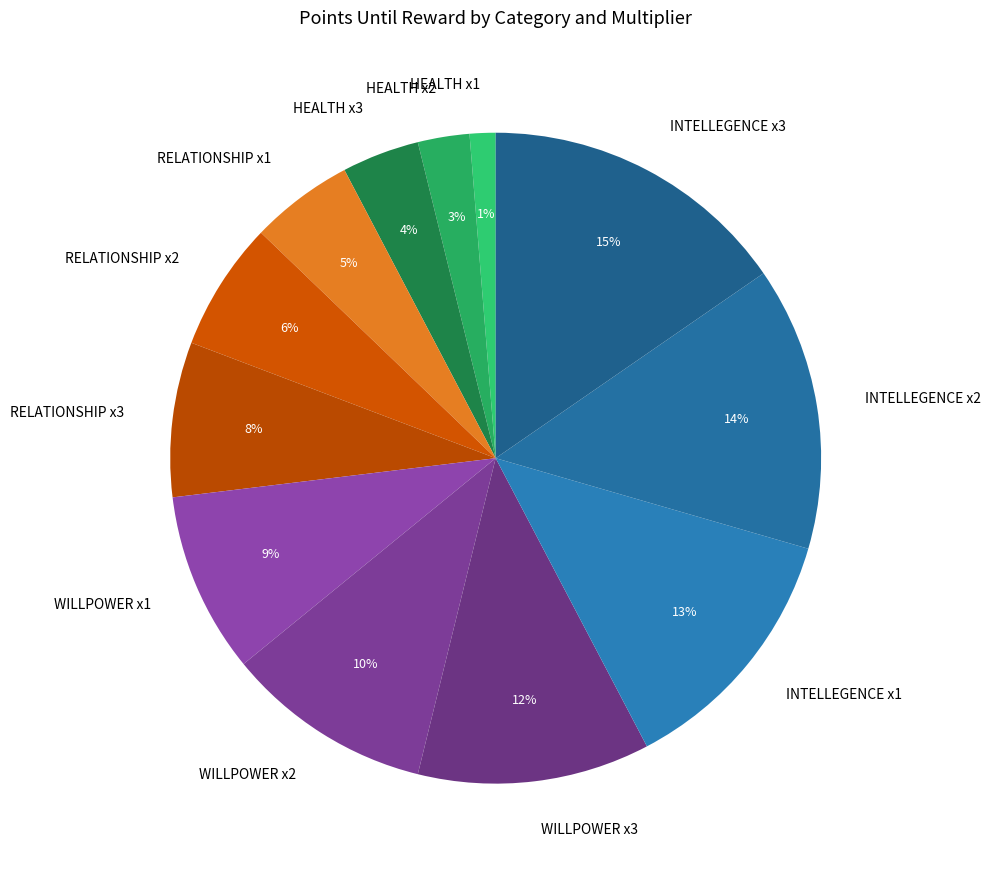

Which slice is the smallest?

HEALTH x1